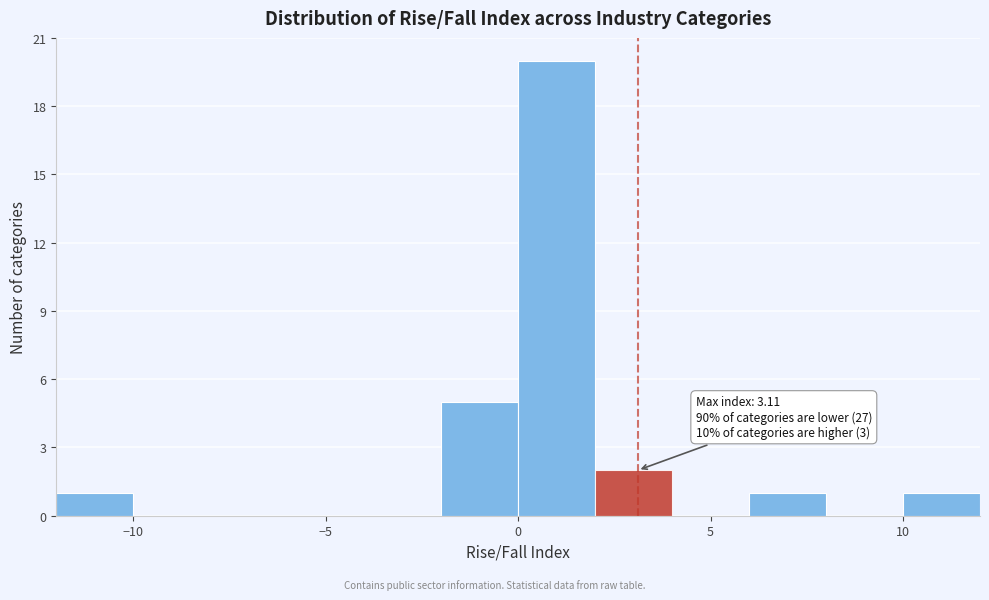

Which range on the x-axis has the tallest bar?

0 to 2